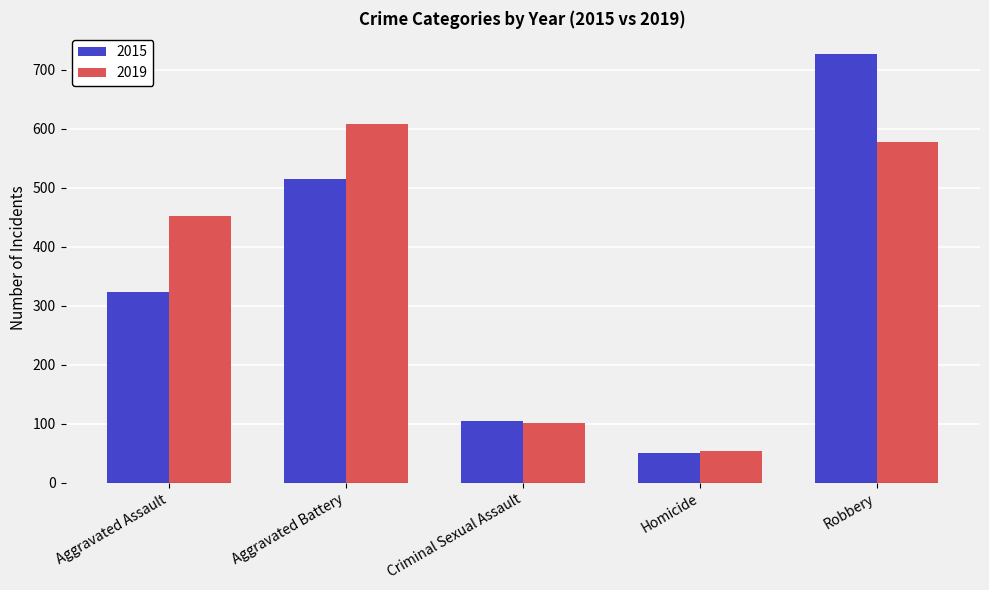

What is the spread (max minus min) of values at Aggravated Battery?

93